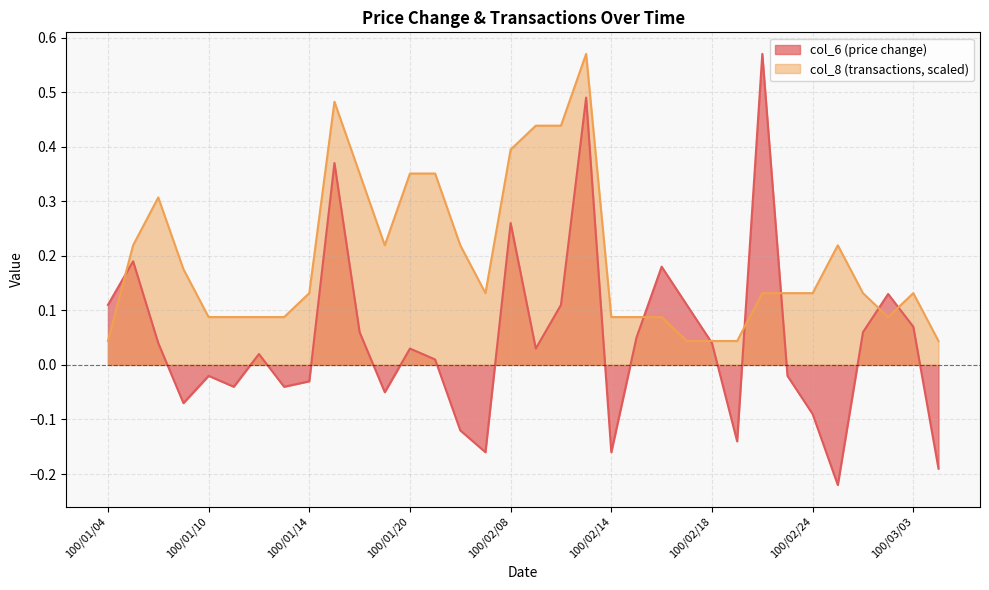

Which category has the lowest value in the col_8 series?

100/01/04